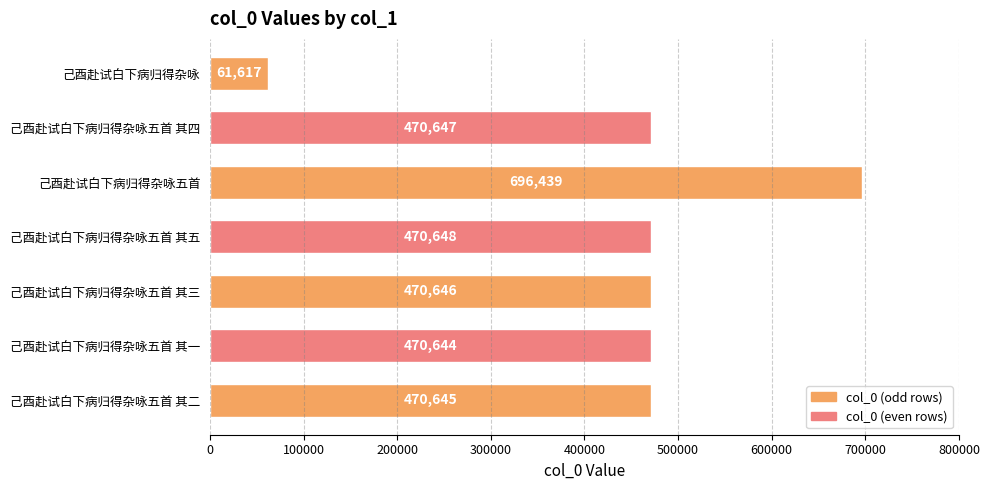

Reading bottom to top, what are all the values shown in this chart?

己酉赴试白下病归得杂咏五首 其二=470645	己酉赴试白下病归得杂咏五首 其一=470644	己酉赴试白下病归得杂咏五首 其三=470646	己酉赴试白下病归得杂咏五首 其五=470648	己酉赴试白下病归得杂咏五首=696439	己酉赴试白下病归得杂咏五首 其四=470647	己酉赴试白下病归得杂咏=61617